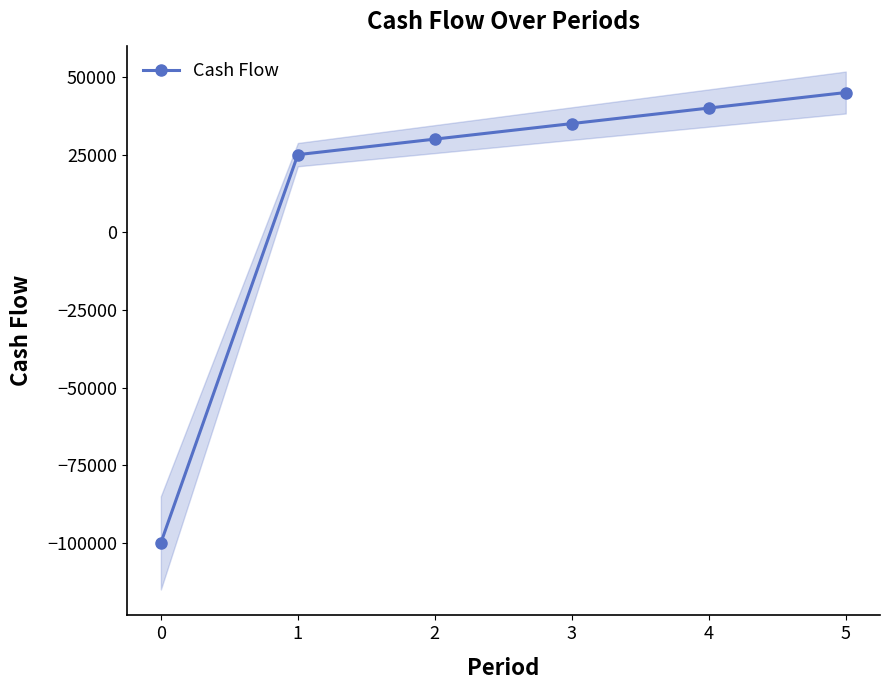

Count the number of values greater than 35000.

2